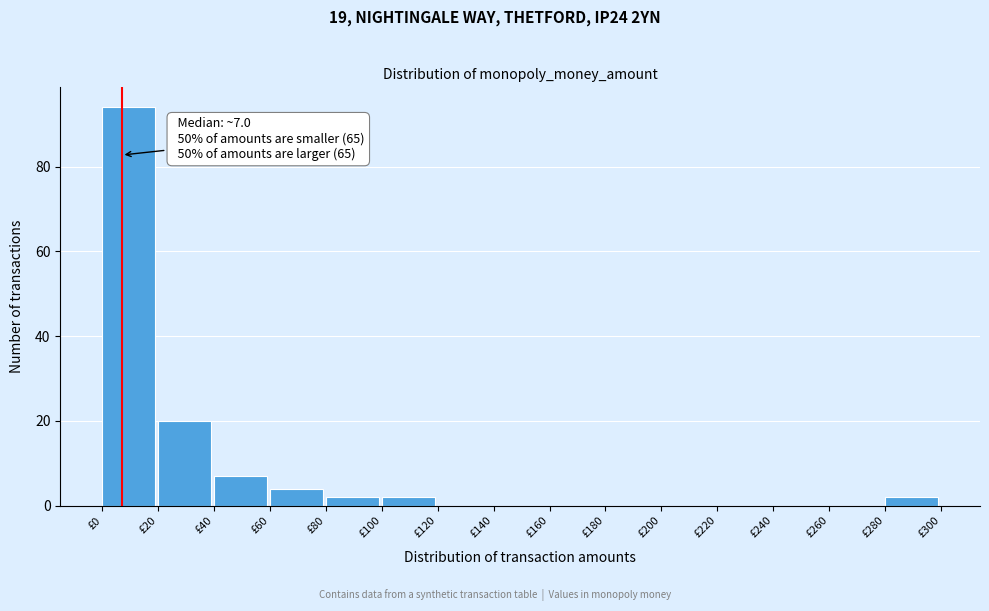

Over which range of the x-axis is the bar tallest?

0 to 20